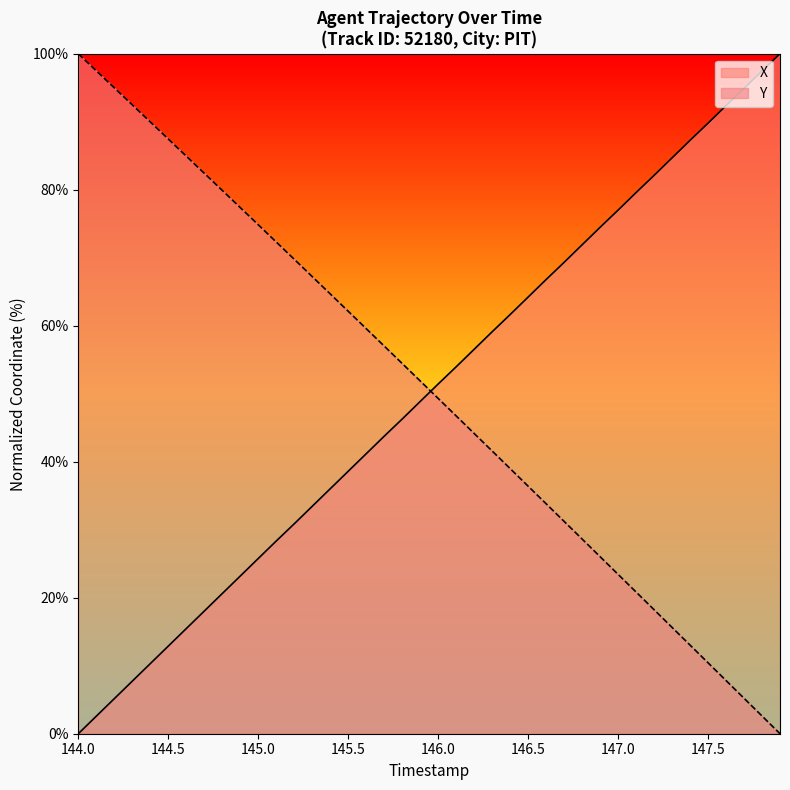

True or false: X and Y intersect in this chart.

True